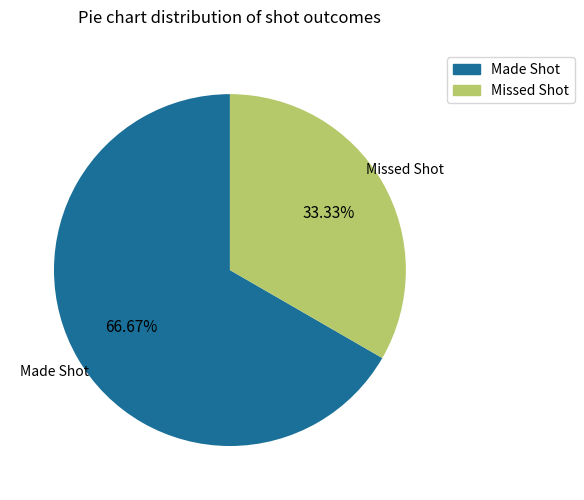

What is the largest slice in the pie chart?

Made Shot